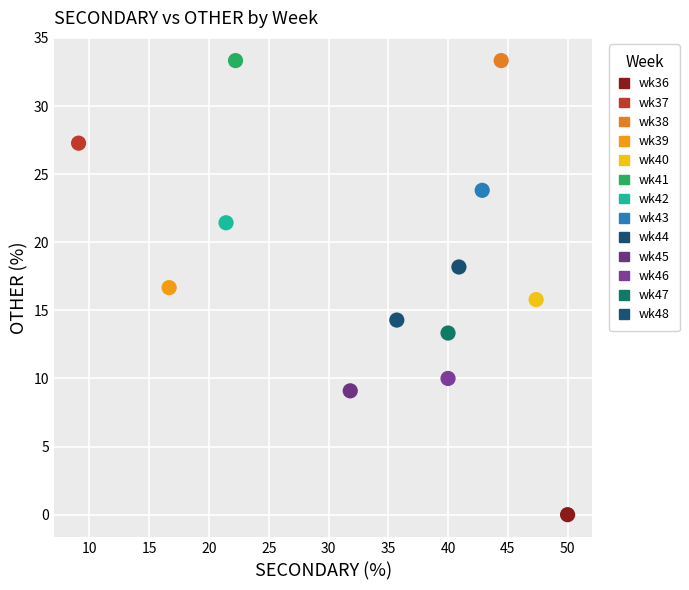

What are all the series names shown in the legend?

wk36, wk37, wk38, wk39, wk40, wk41, wk42, wk43, wk44, wk45, wk46, wk47, wk48